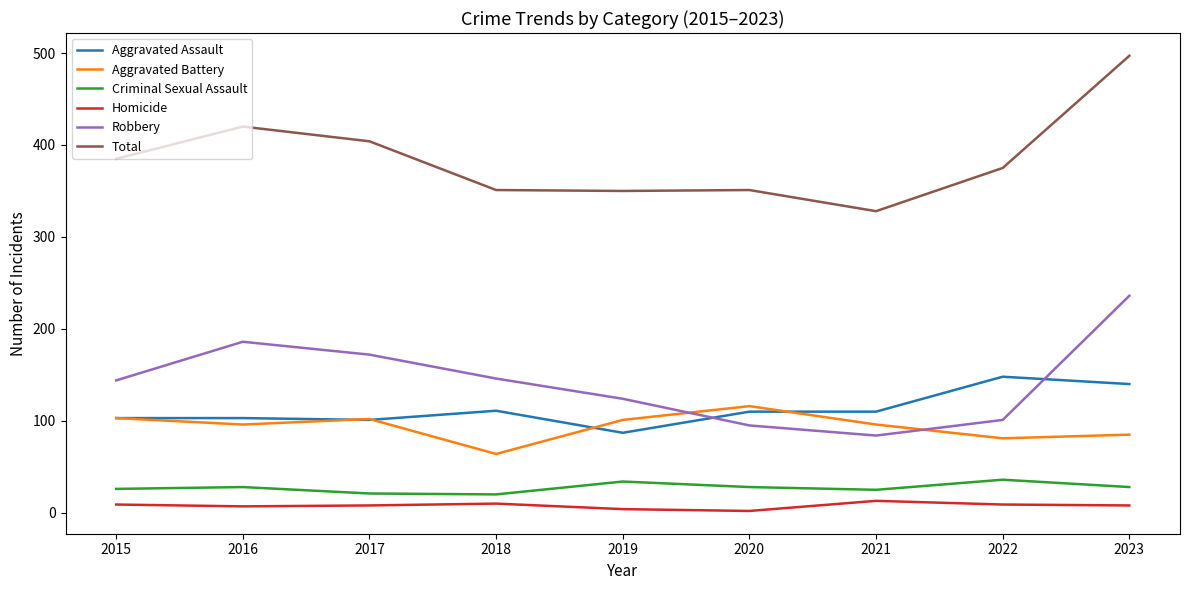

What is the highest value of the Robbery series?

236